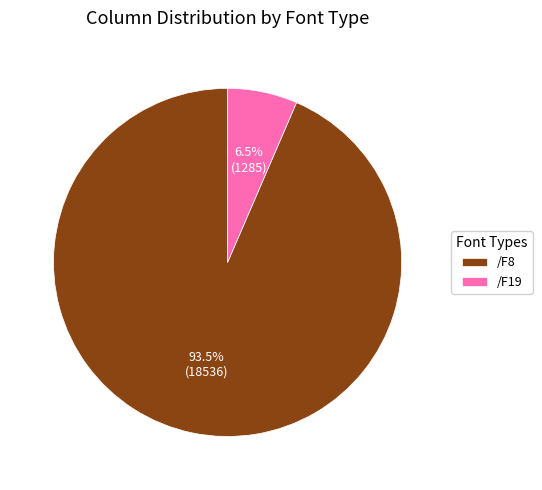

Rank the categories by value from lowest to highest.

/F19, /F8